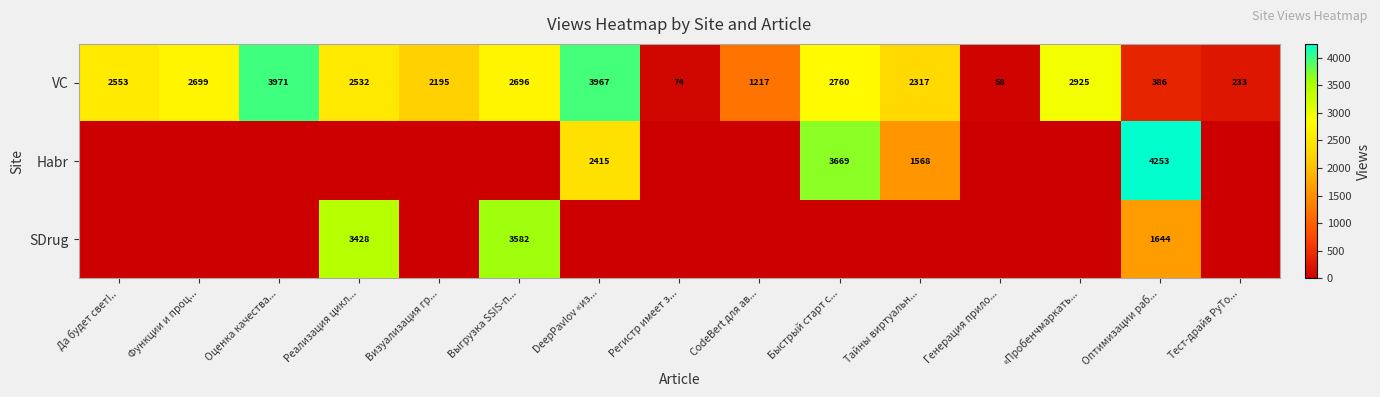

Is the value of VC at Оценка качества... greater than the value of Habr at Оптимизации раб...?

No